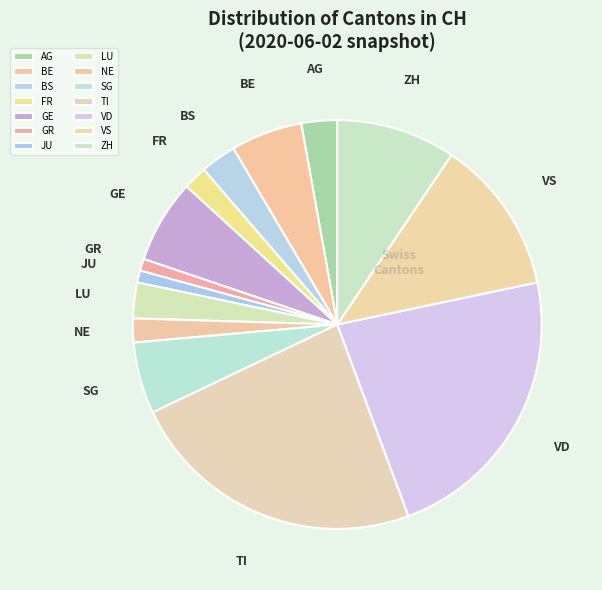

What is the largest slice in the pie chart?

TI